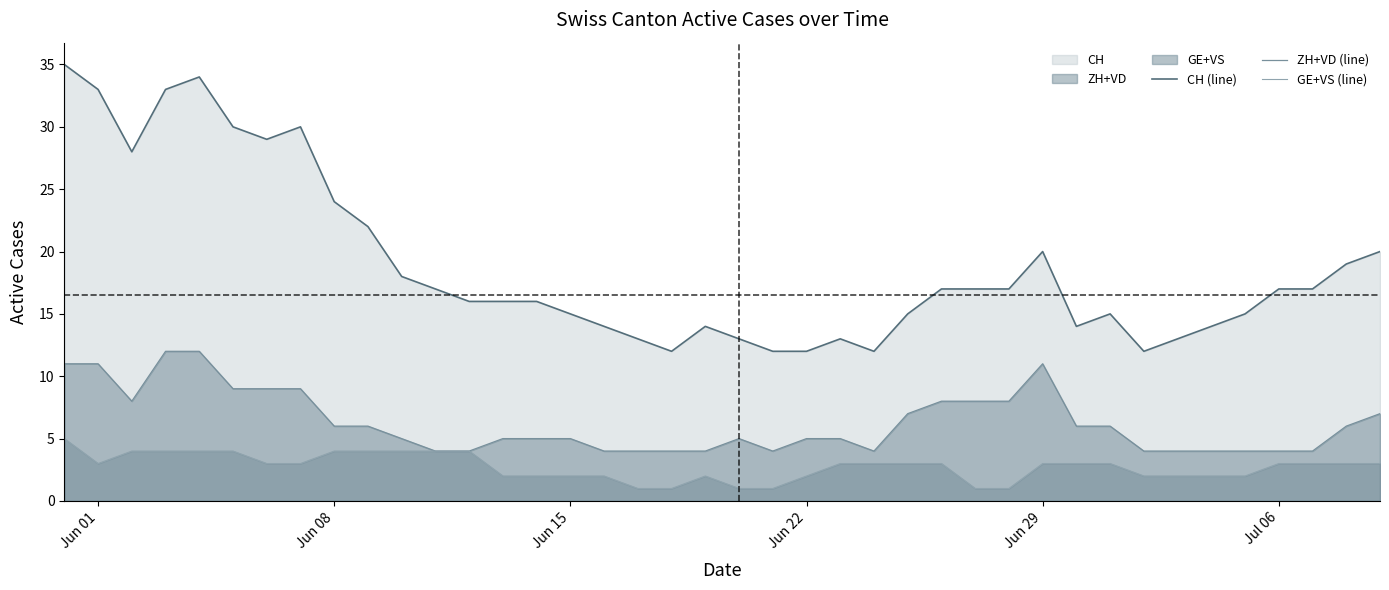

In GE+VS (line), how many points are lower than both neighbors (excluding endpoints)?

1